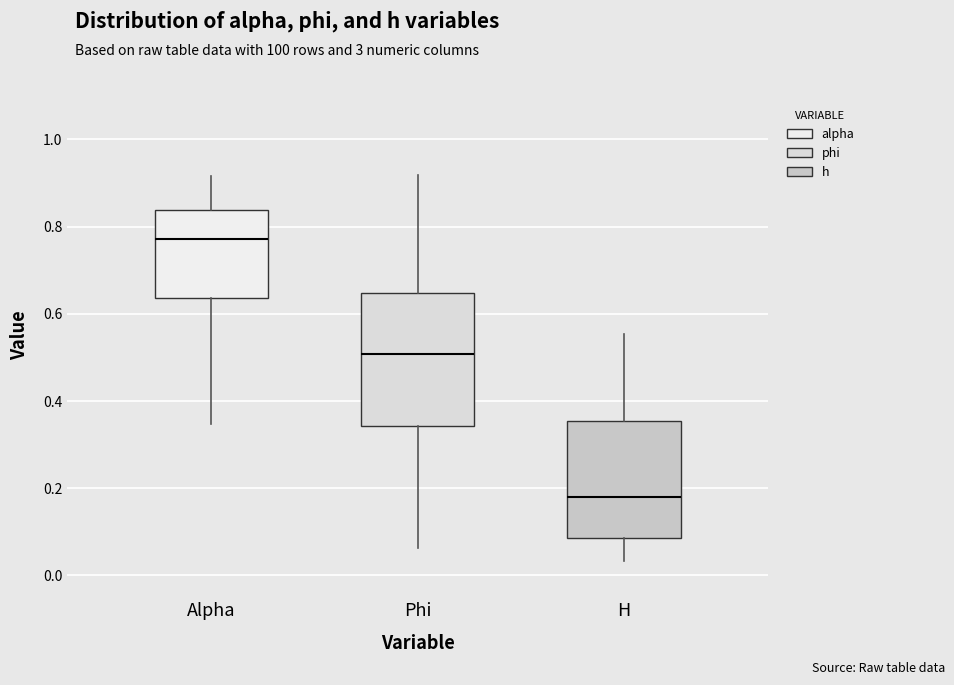

Which box's median line is the lowest?

H